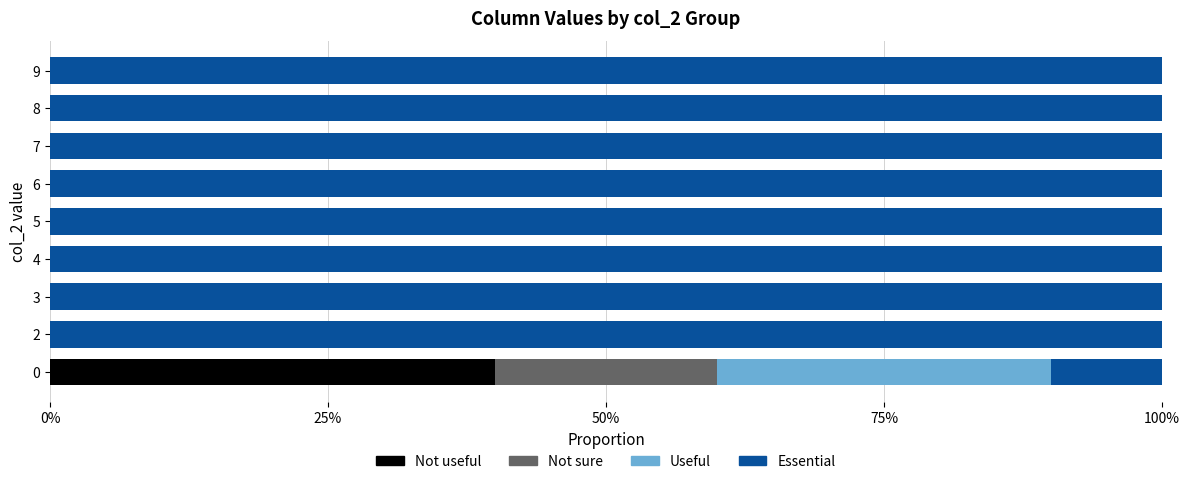

What are all the series names shown in the legend?

Not useful, Not sure, Useful, Essential